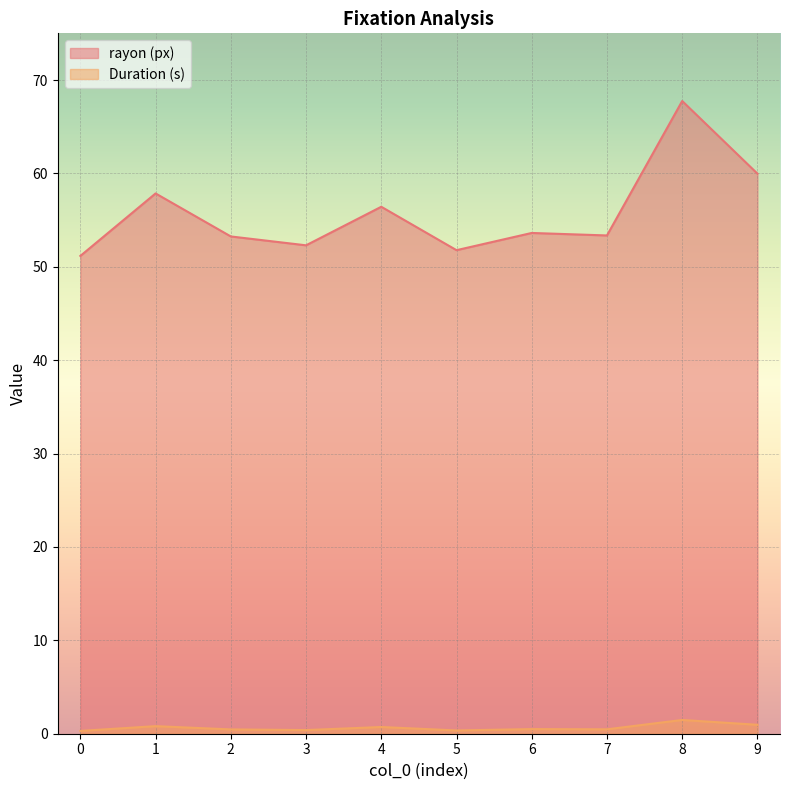

What are all the series names shown in the legend?

rayon (px), Duration (s)